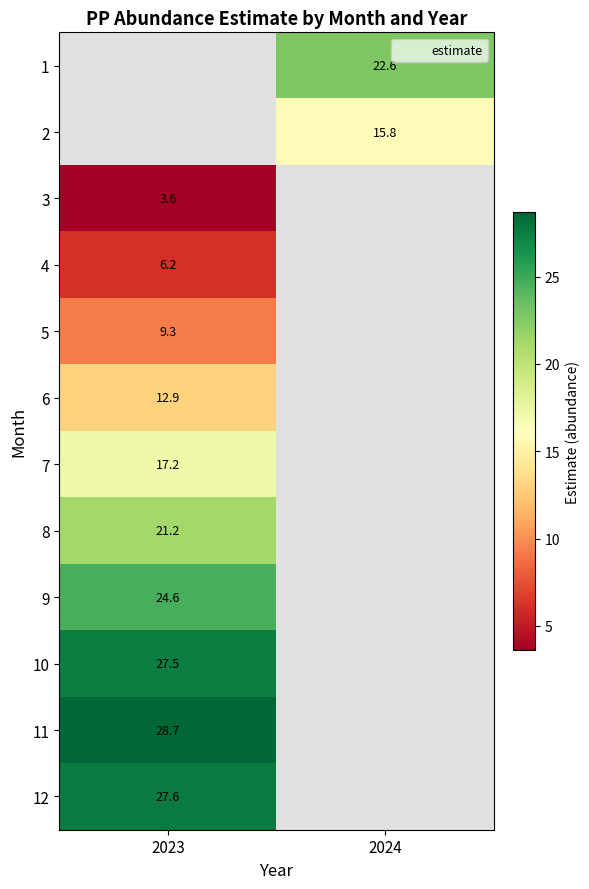

Count the number of data series in this chart.

12